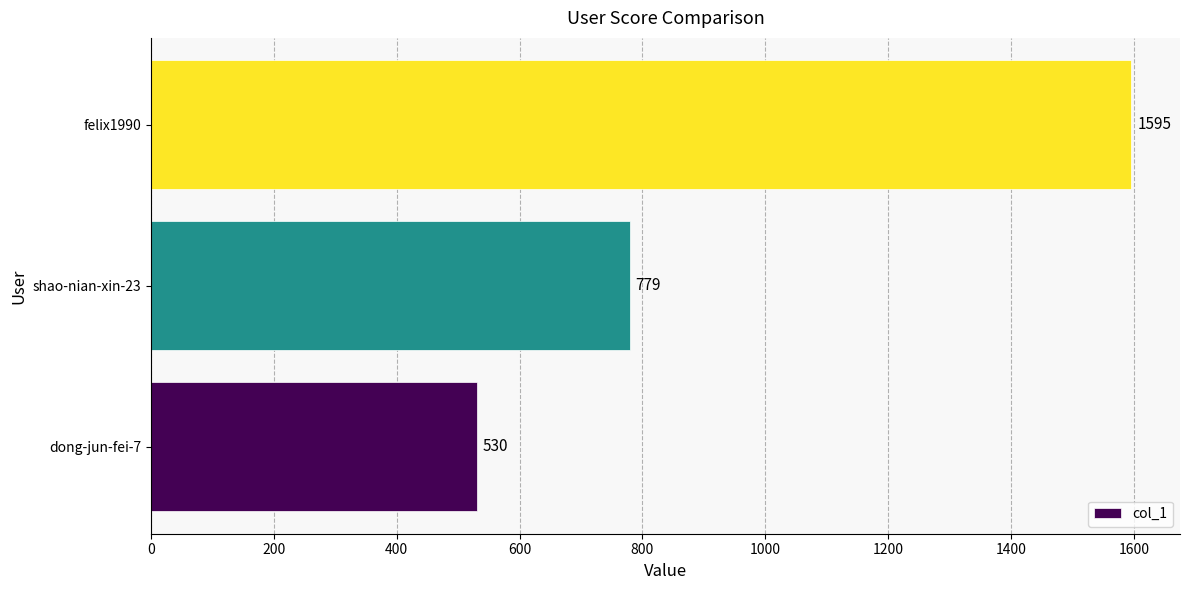

What is the greatest value displayed?

1595